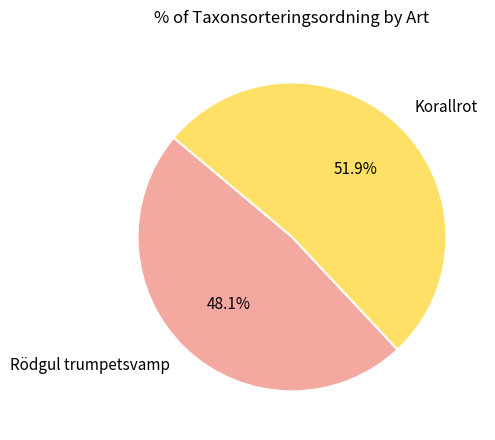

Does any single category account for the majority?

Yes